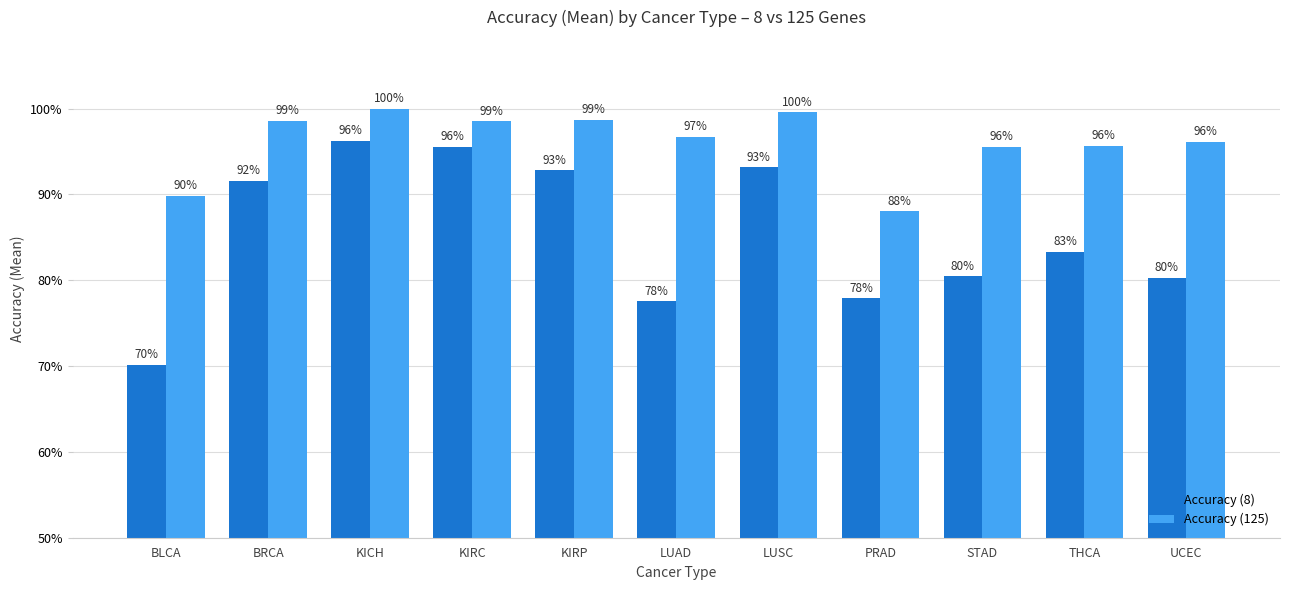

What is the sum of all Accuracy (8) values?

9.4